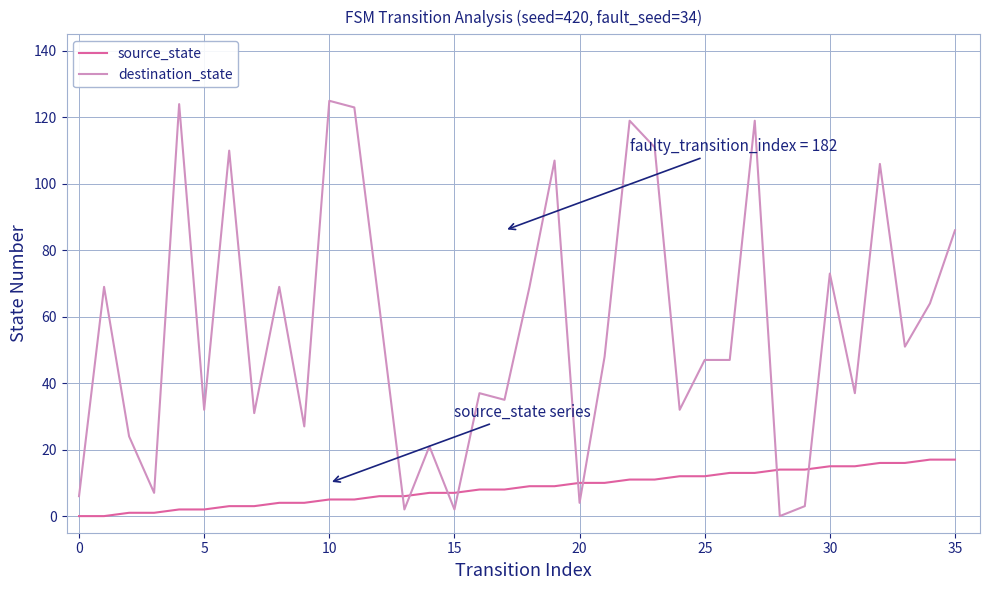

How many lines are shown in the chart?

2